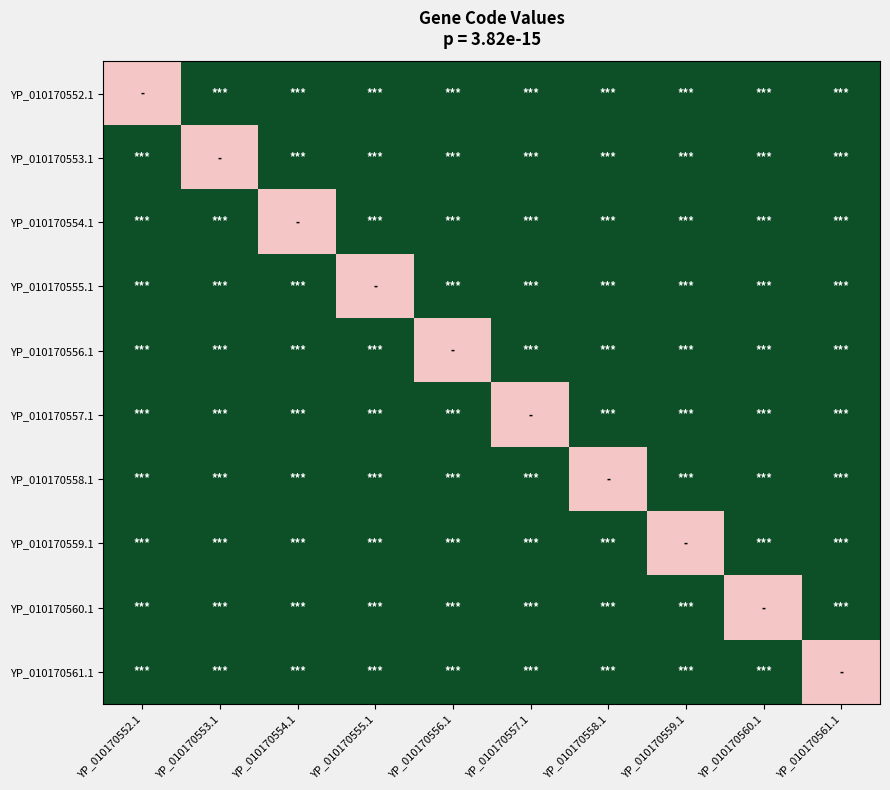

What is the difference between the highest and lowest values at YP_010170553.1?

2